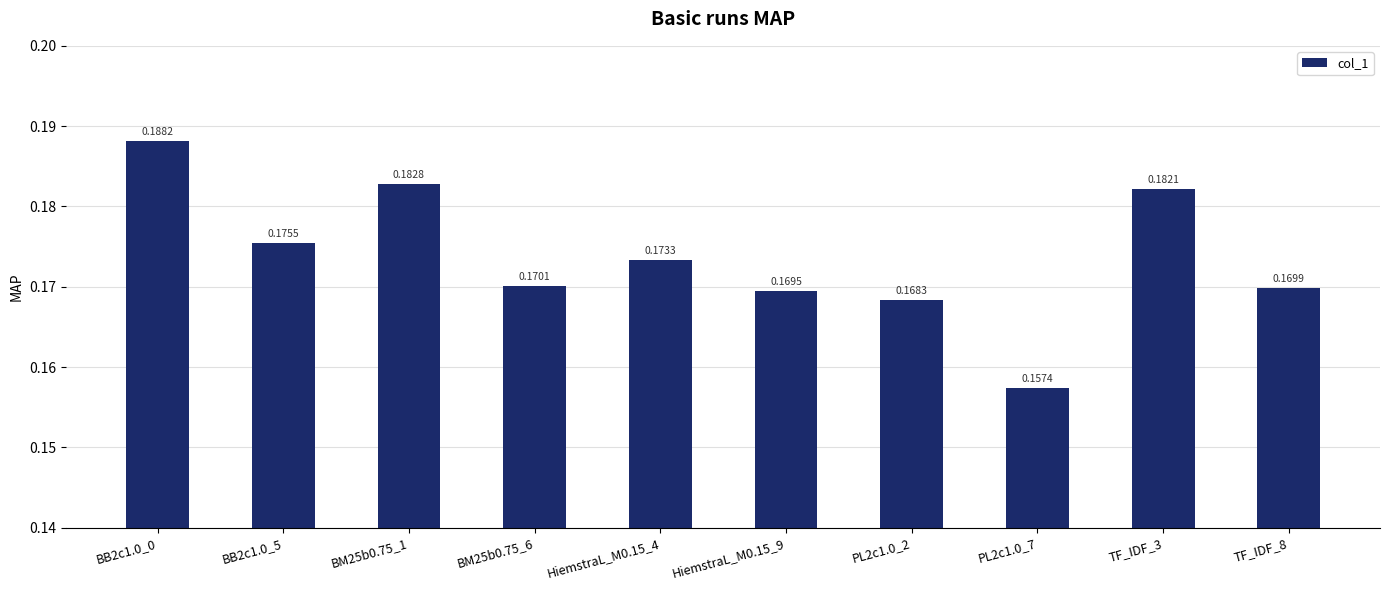

How many values are between 0 and 1?

10